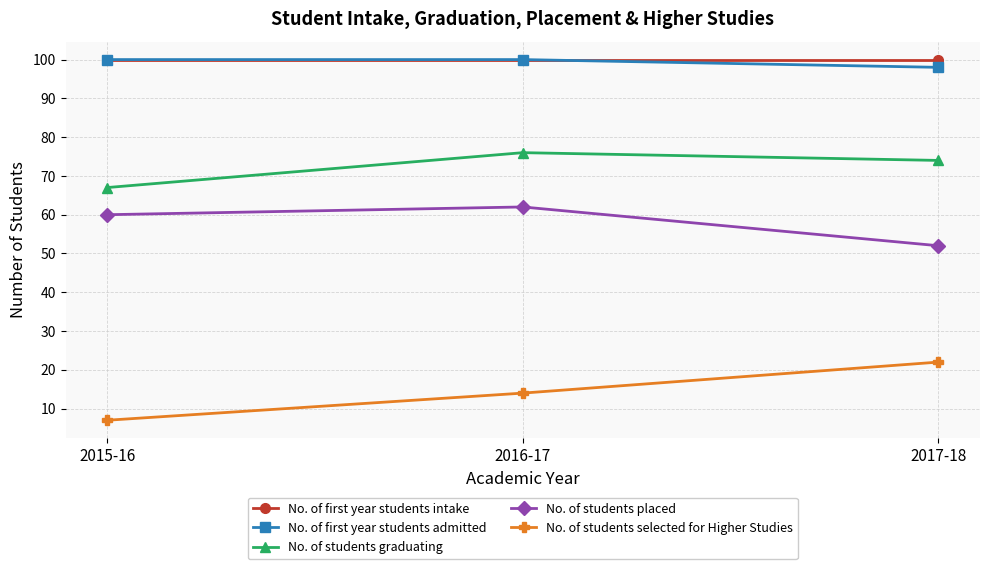

Which series changed the most between 2015-16 and 2016-17?

No. of students graduating